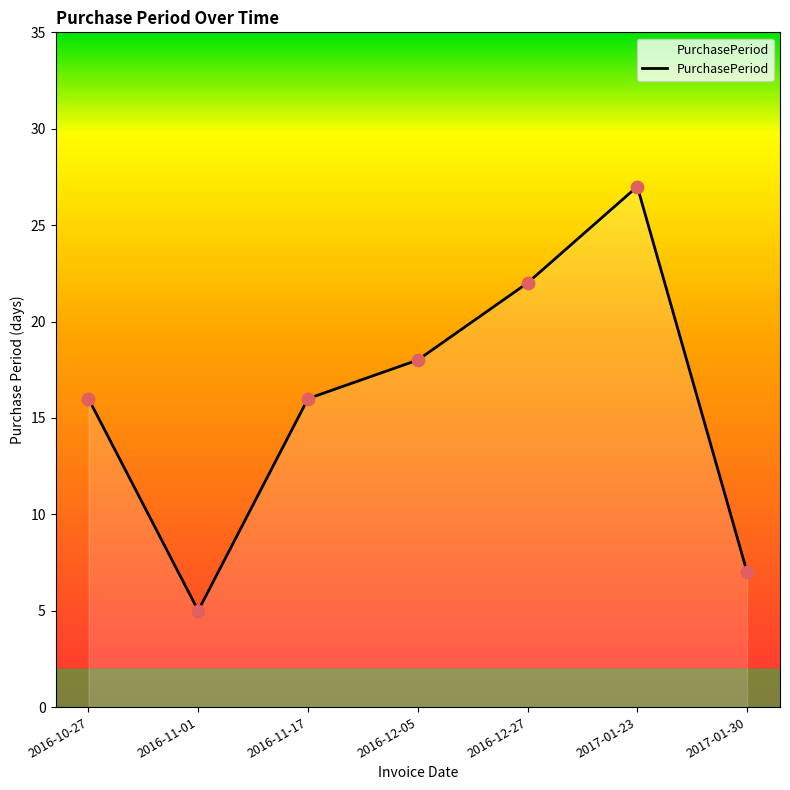

Which has a higher value, 2017-01-30 or 2016-11-01?

2017-01-30